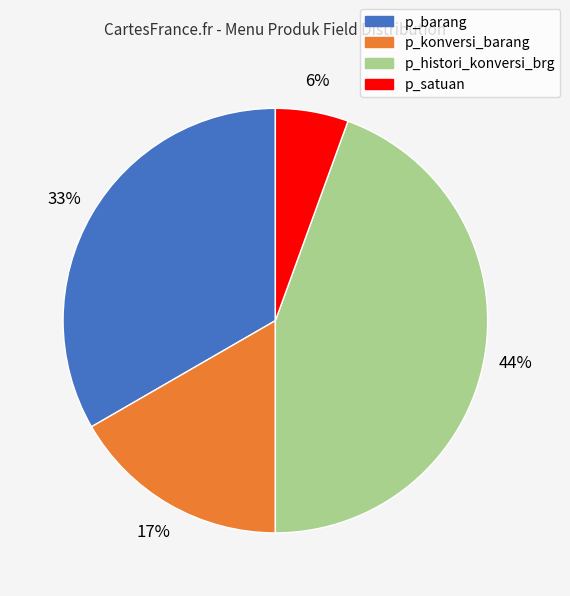

Which has a higher value, p_konversi_barang or p_barang?

p_barang